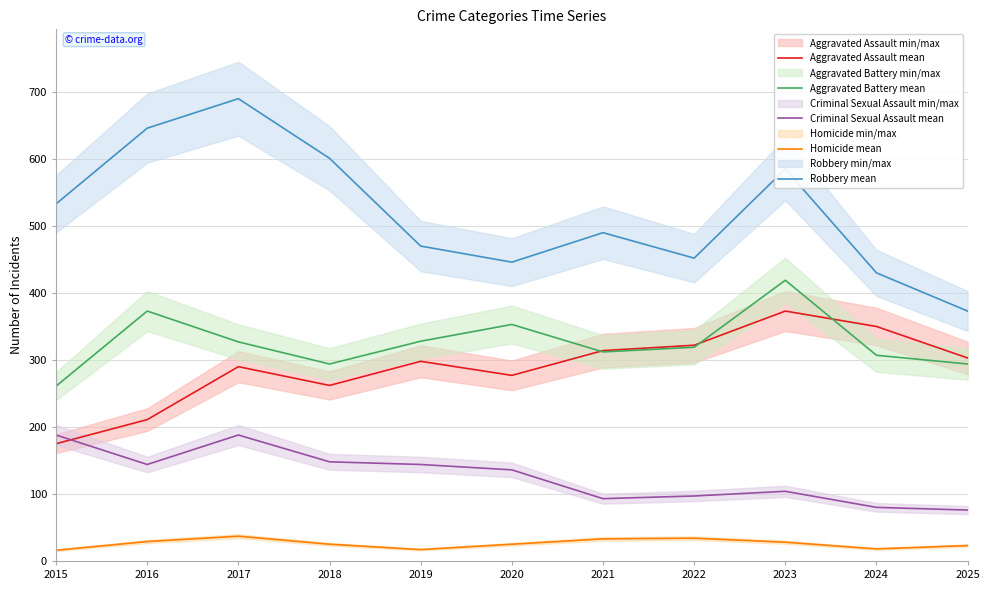

What is the minimum value for Robbery mean?

373